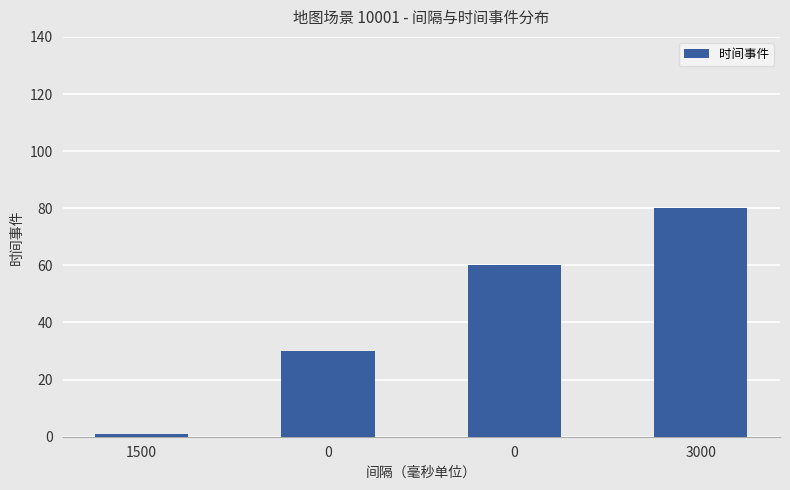

What is the sum of the values at 1500 and 3000?

81